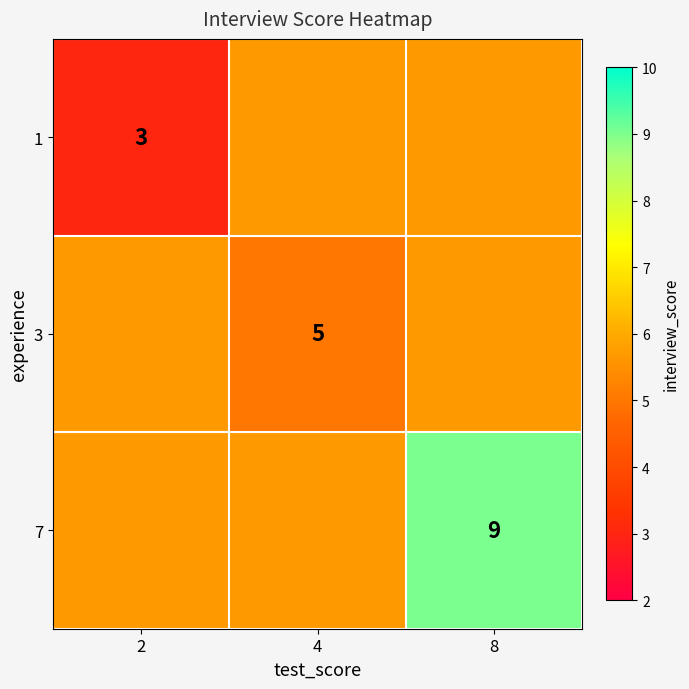

What is the total value across all series at 4?

16.3